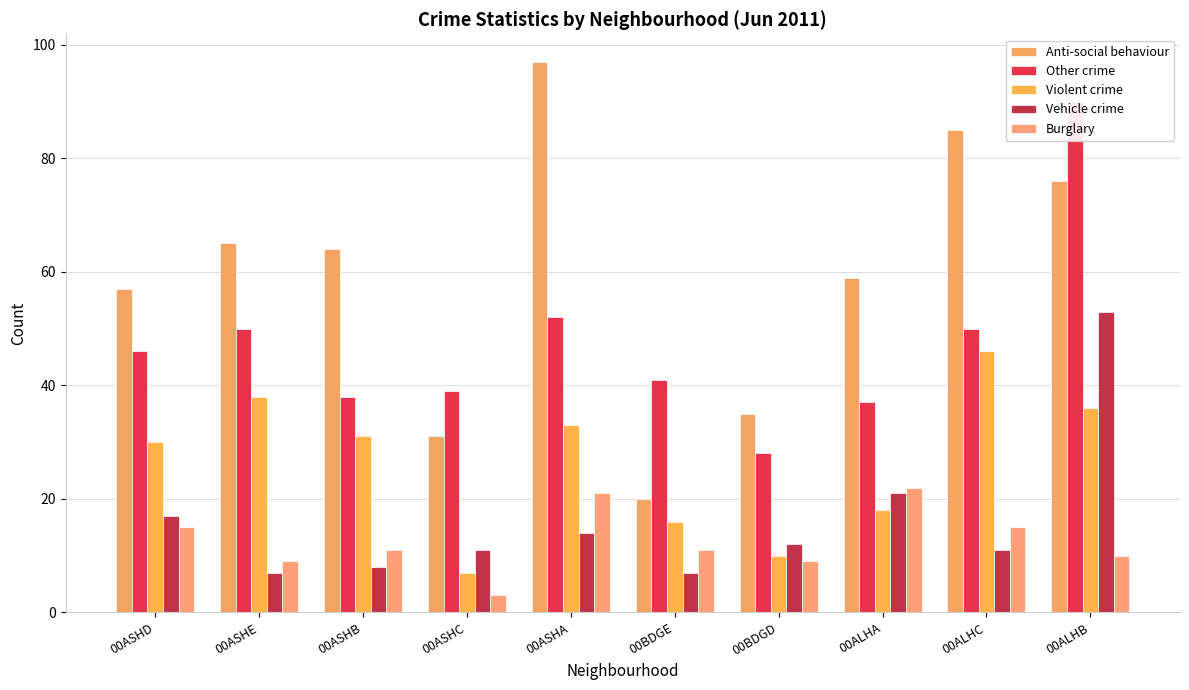

What is the difference between the maximum and minimum values in the Other crime series?

62